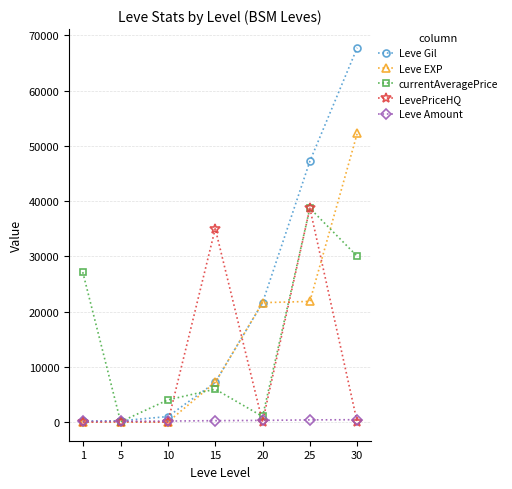

Which series has the largest range (max minus min)?

Leve Gil